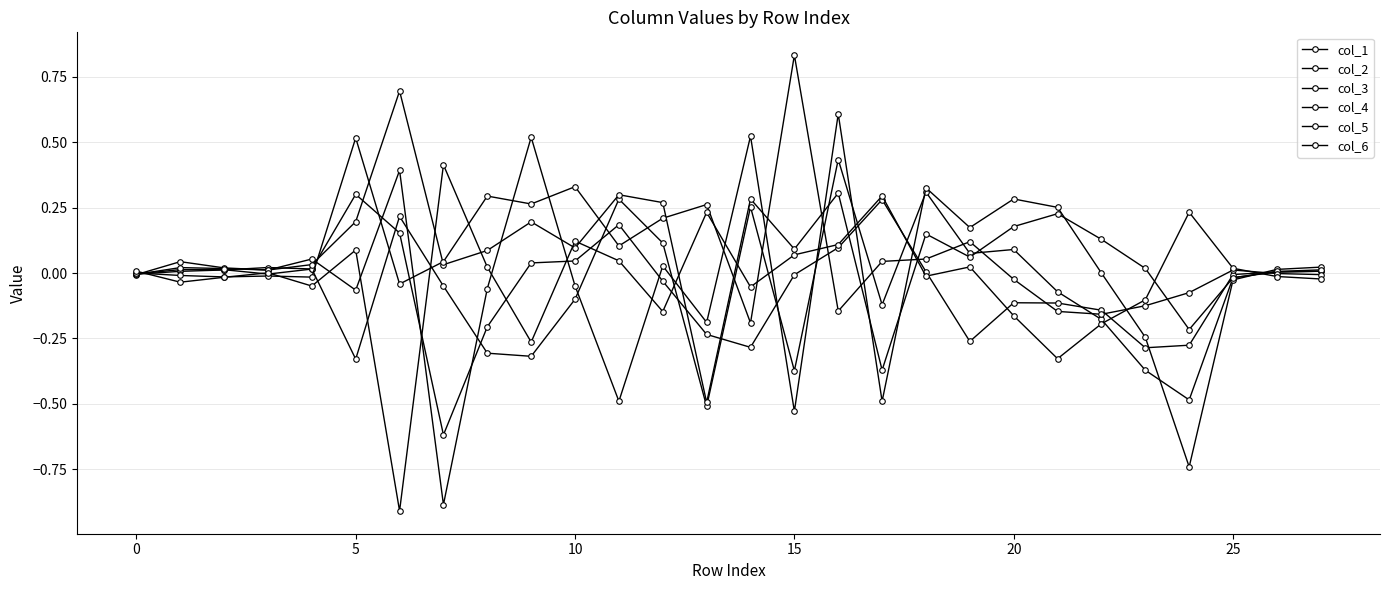

How many intersections are there between col_2 and col_4?

13